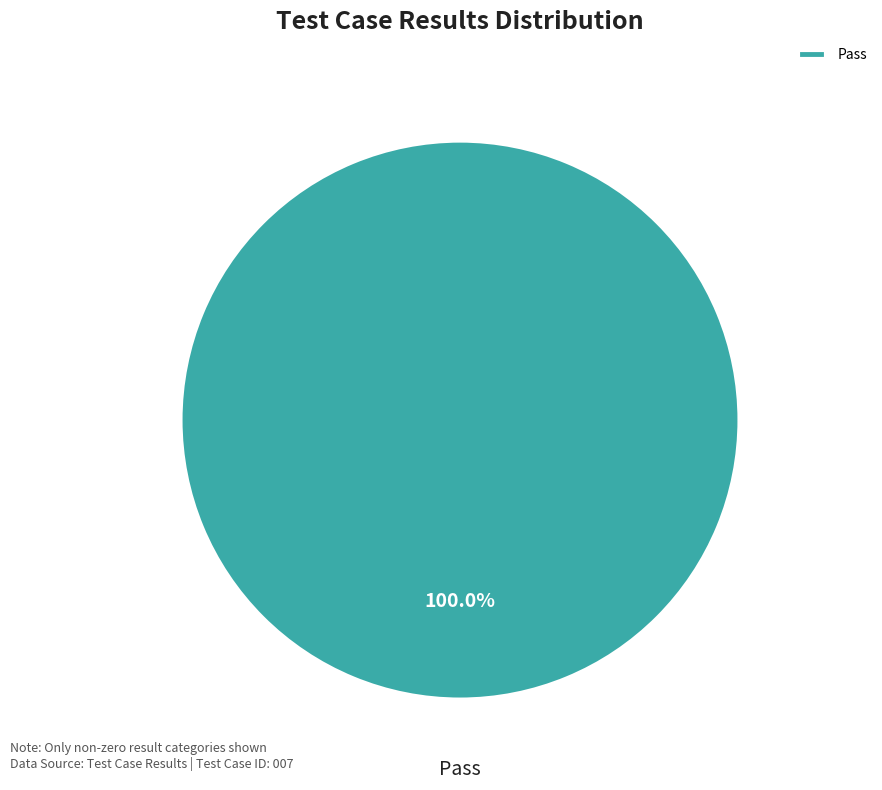

Is Pass the majority of the pie?

Yes